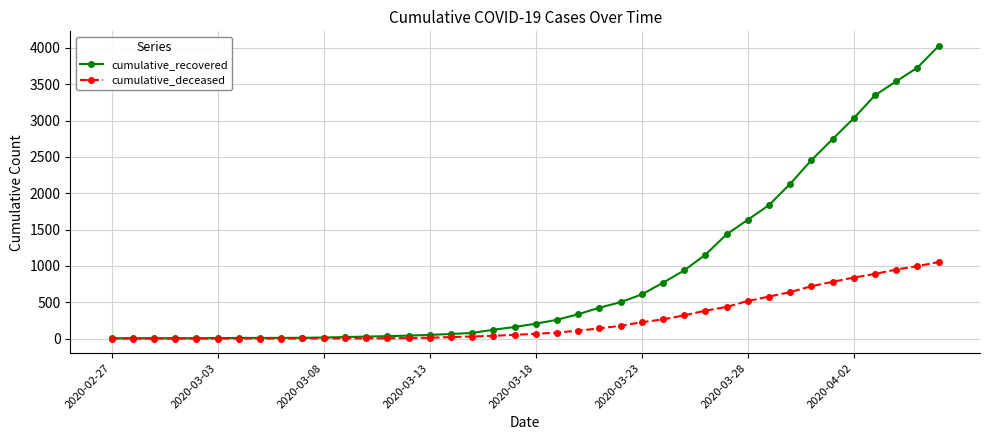

Rank the series by their average value, from lowest to highest.

cumulative_deceased, cumulative_recovered